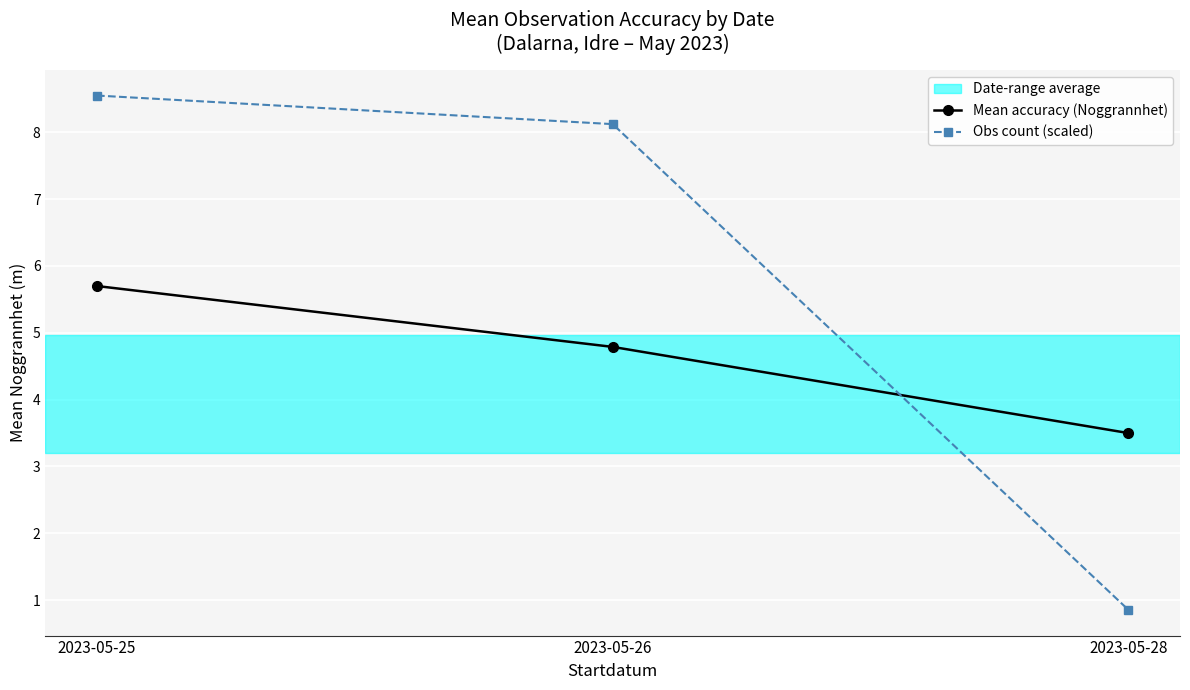

Which series changed the most between 2023-05-25 and 2023-05-26?

Mean accuracy (Noggrannhet)